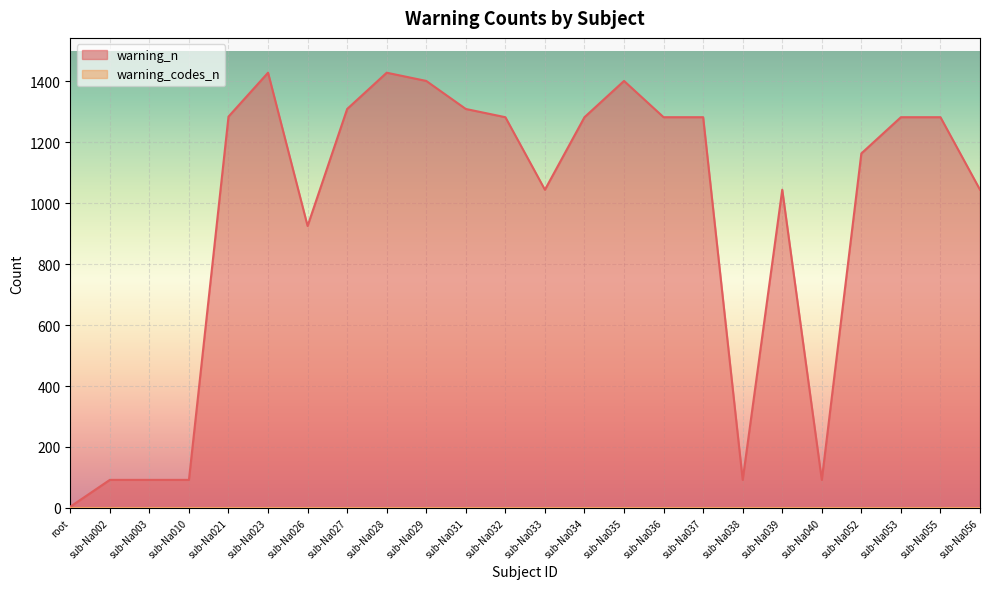

List the labels in order of value, largest first.

sub-Na023, sub-Na028, sub-Na029, sub-Na035, sub-Na027, sub-Na031, sub-Na021, sub-Na032, sub-Na034, sub-Na036, sub-Na037, sub-Na053, sub-Na055, sub-Na052, sub-Na033, sub-Na039, sub-Na056, sub-Na026, sub-Na002, sub-Na003, sub-Na010, sub-Na038, sub-Na040, root